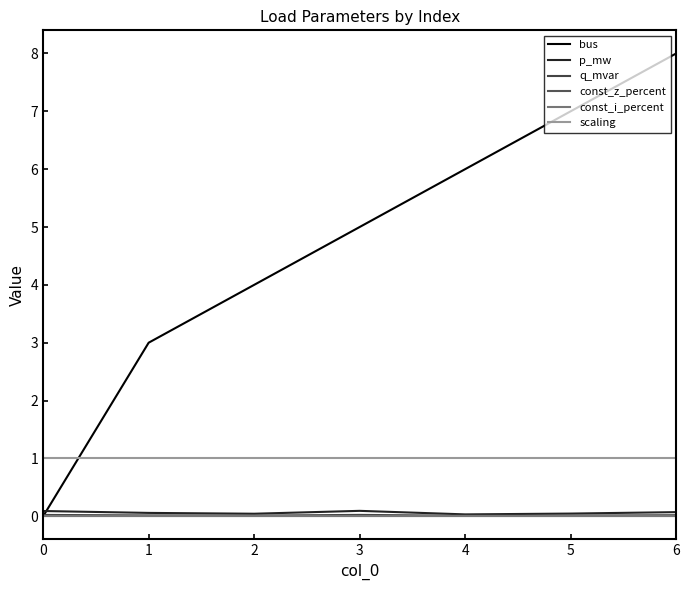

Does the chart have visible grid lines?

No